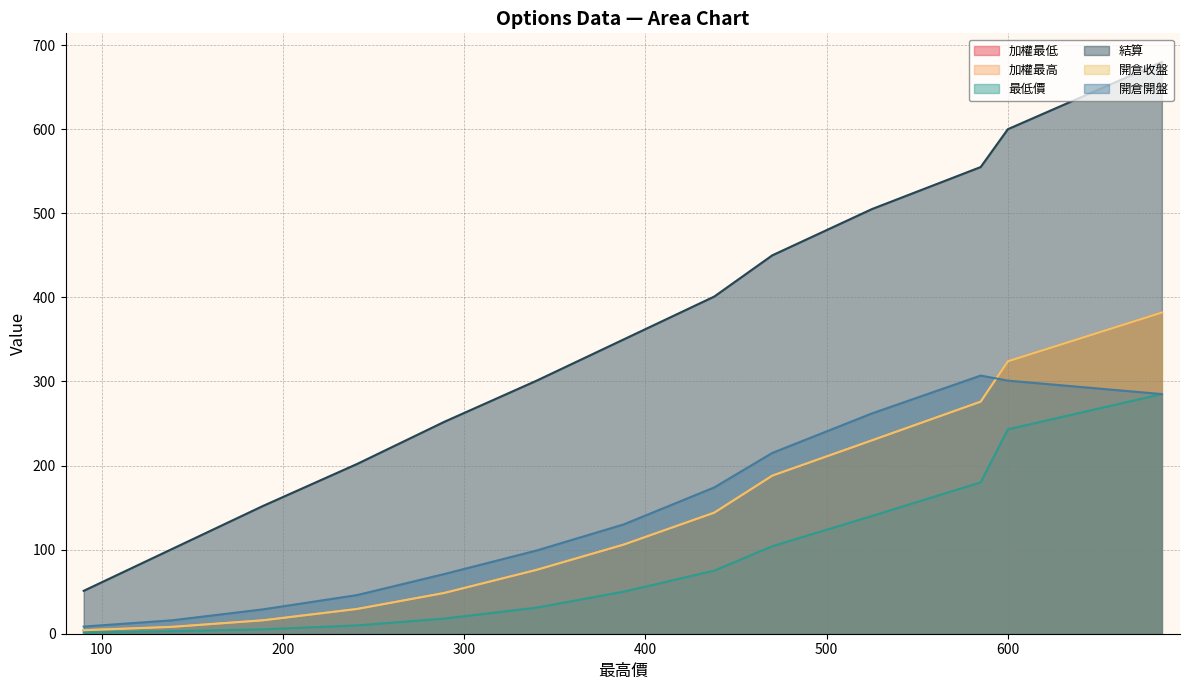

What is the approximate value of 加權最高 at 685?

382.0